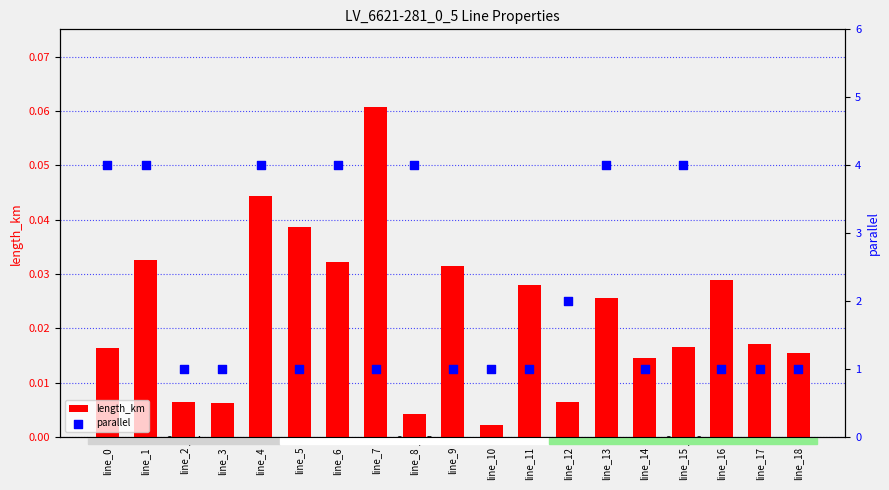

Which series has the largest total across all categories?

parallel